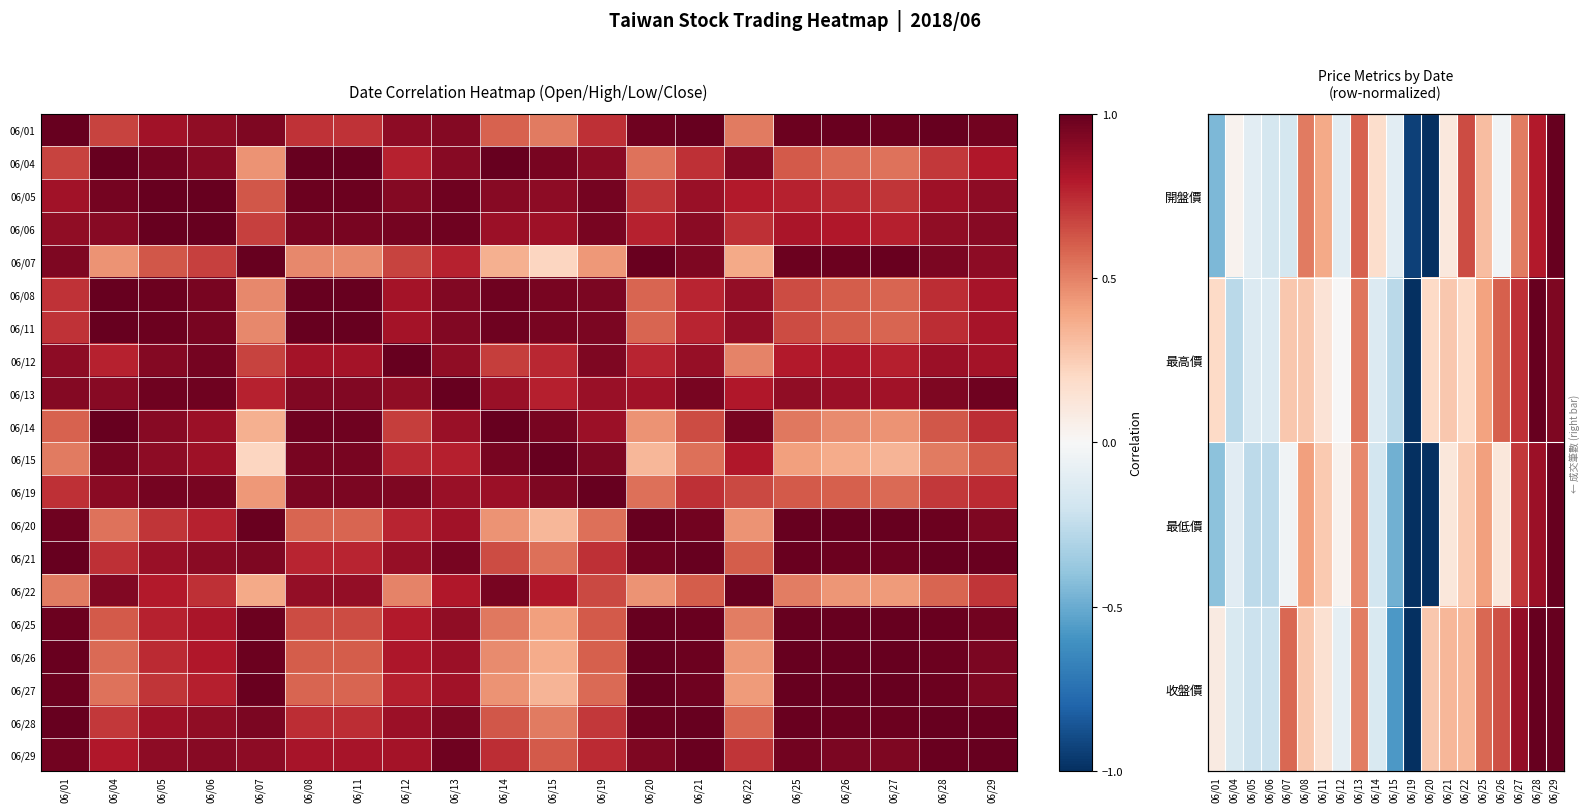

At how many categories does at least one series exceed 0?

20